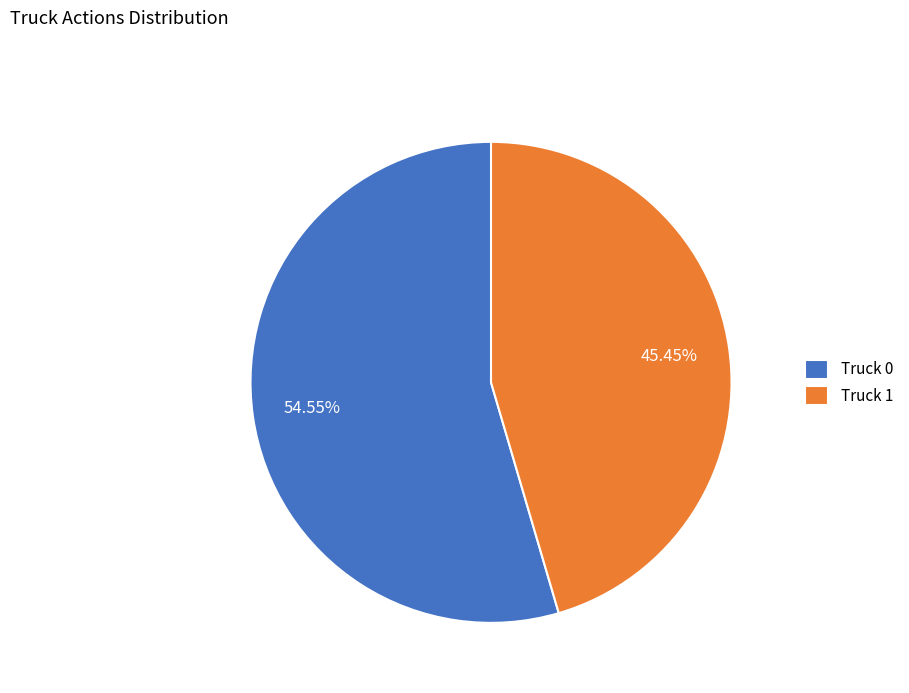

Which category has the smallest portion of the pie?

Truck 1